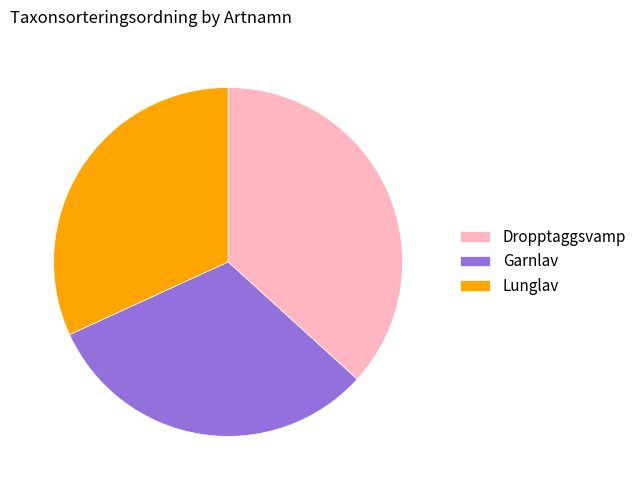

What is the largest slice in the pie chart?

Dropptaggsvamp